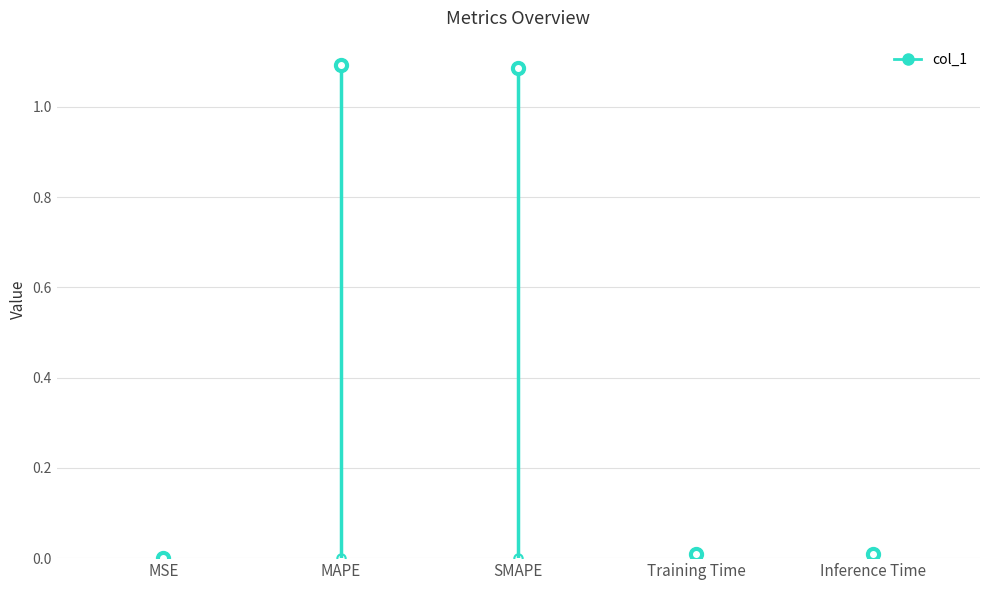

At which category does the chart reach its peak across all series?

MSE